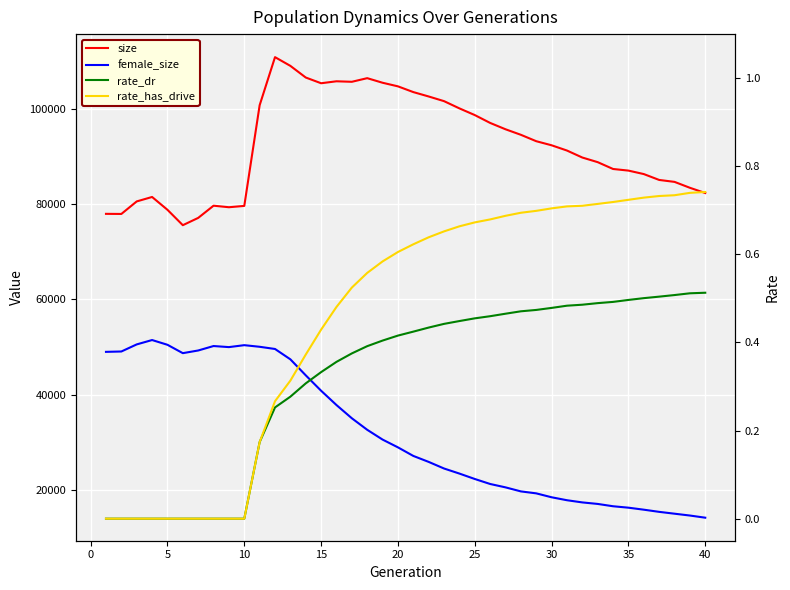

What is the average value of the female_size series?

32017.0